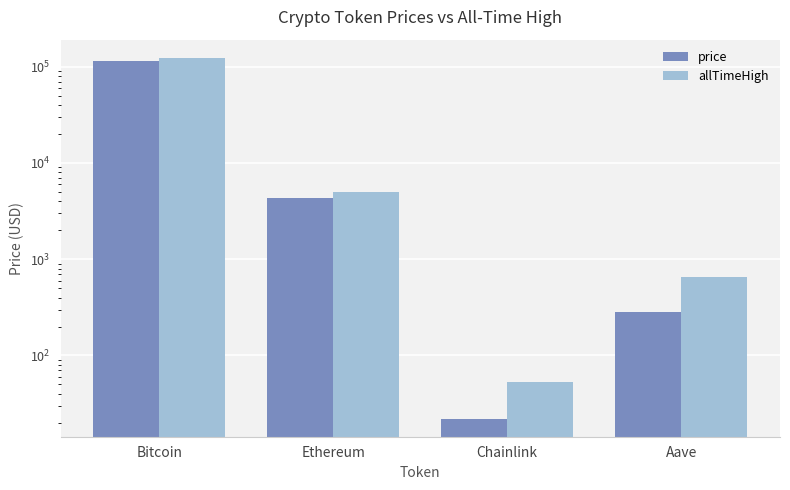

The price series shows 23334.4 at Bitcoin. True or false?

False